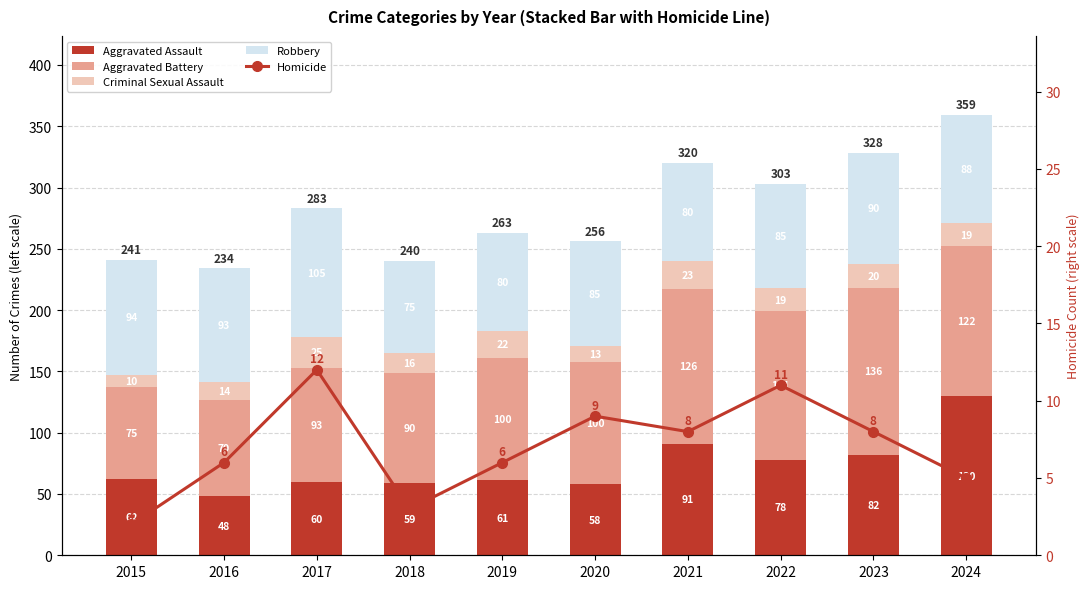

What is the total value across all series at 2018?

243